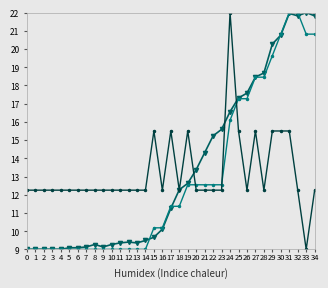

At which category is the sum across all series the highest?

31